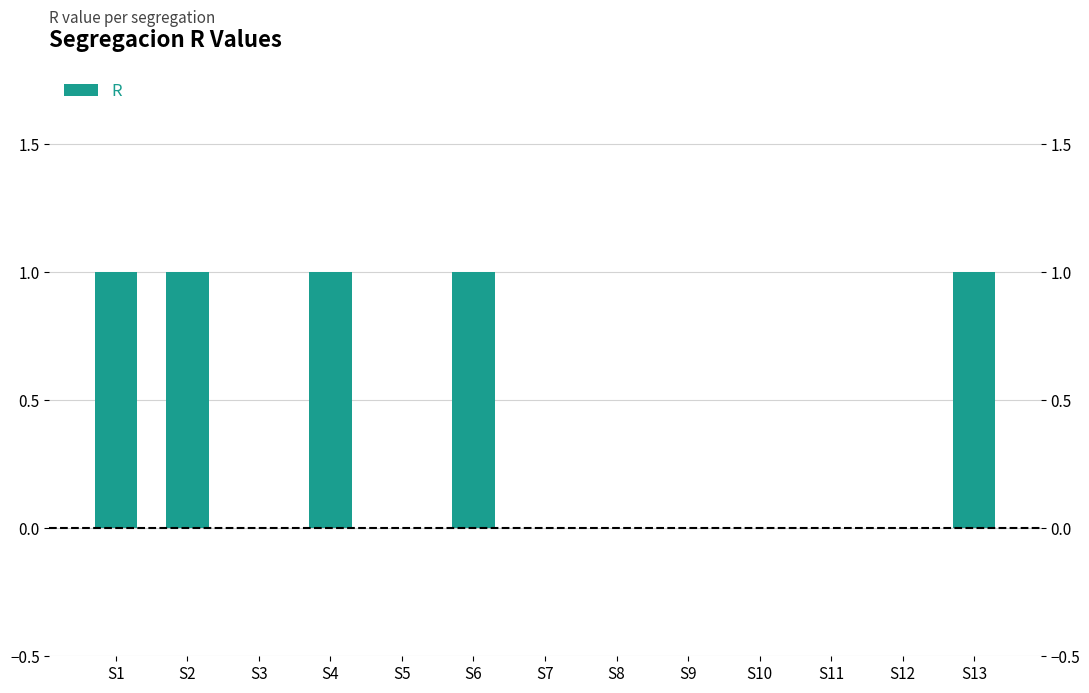

Which category has the lowest value across all series?

S3